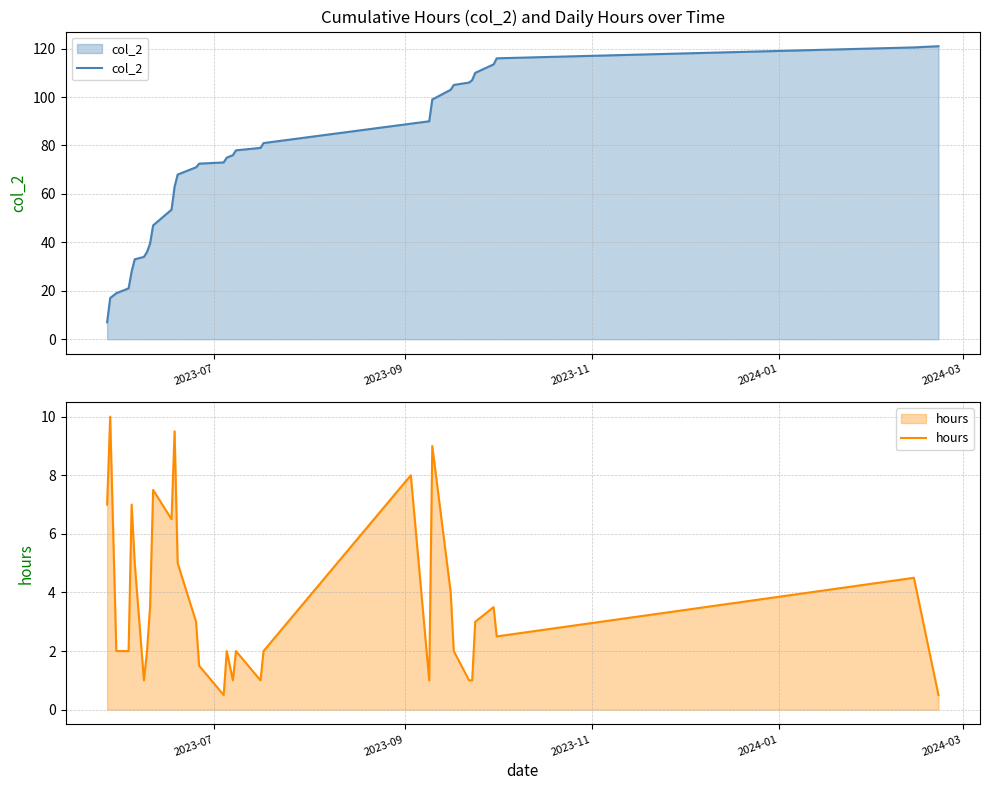

True or false: col_2 has more than 0 points higher than both neighbors.

False